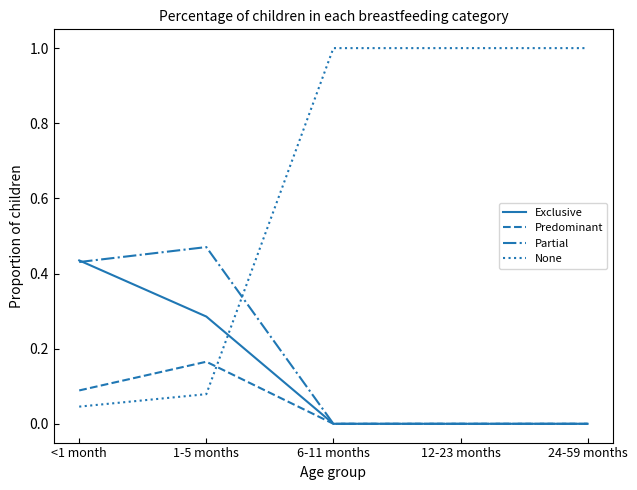

What is the sum of all None values?

3.1